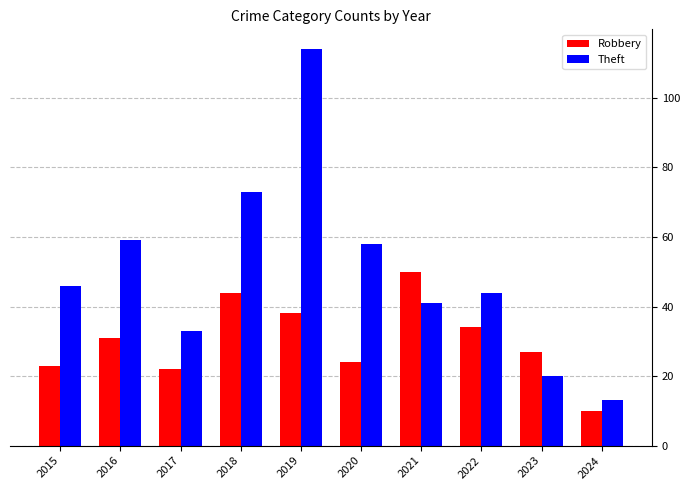

How many distinct data groups are displayed?

2